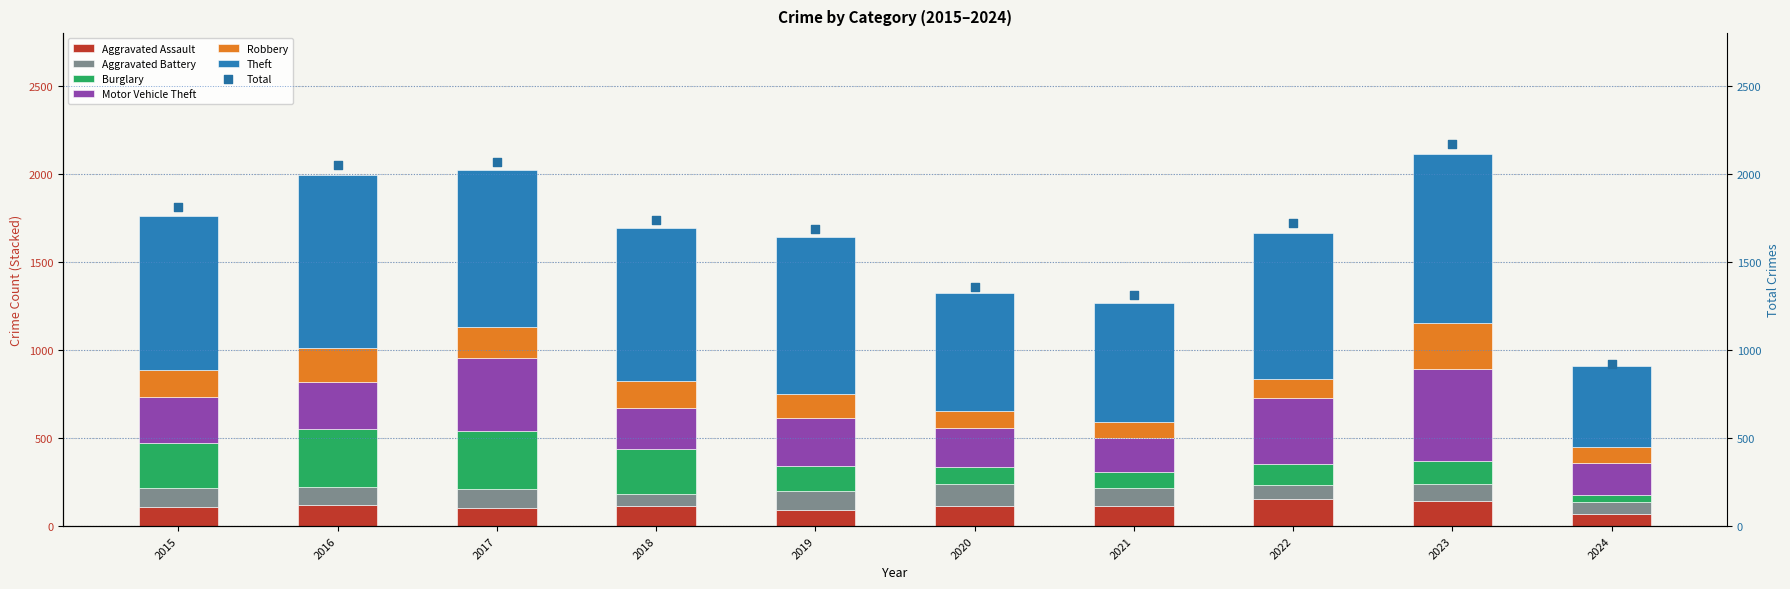

The Aggravated Assault series shows 154 at 2022. True or false?

True